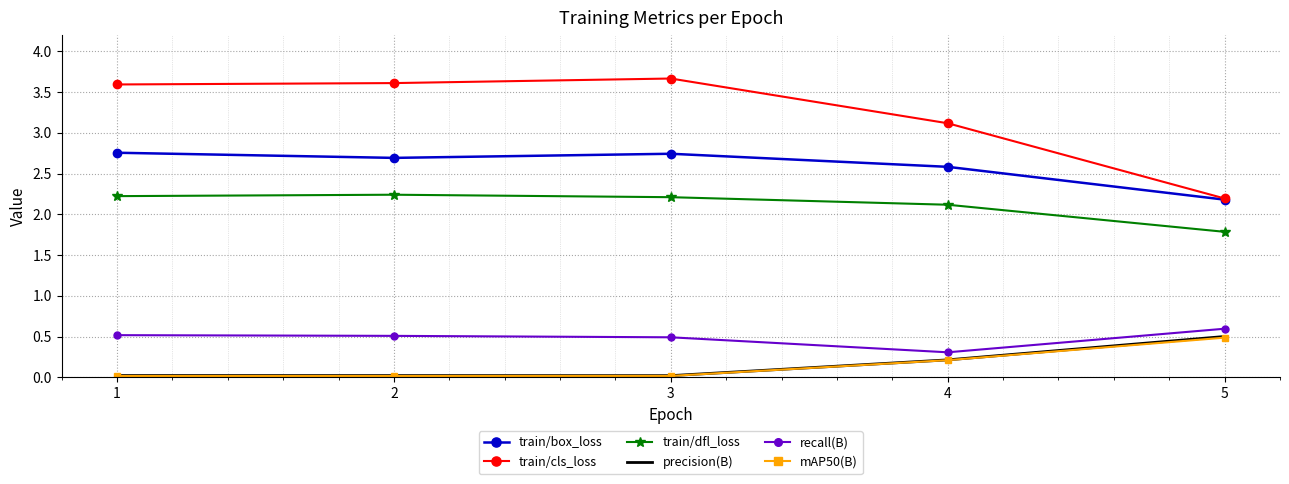

Where does the train/dfl_loss series first go above 2?

1